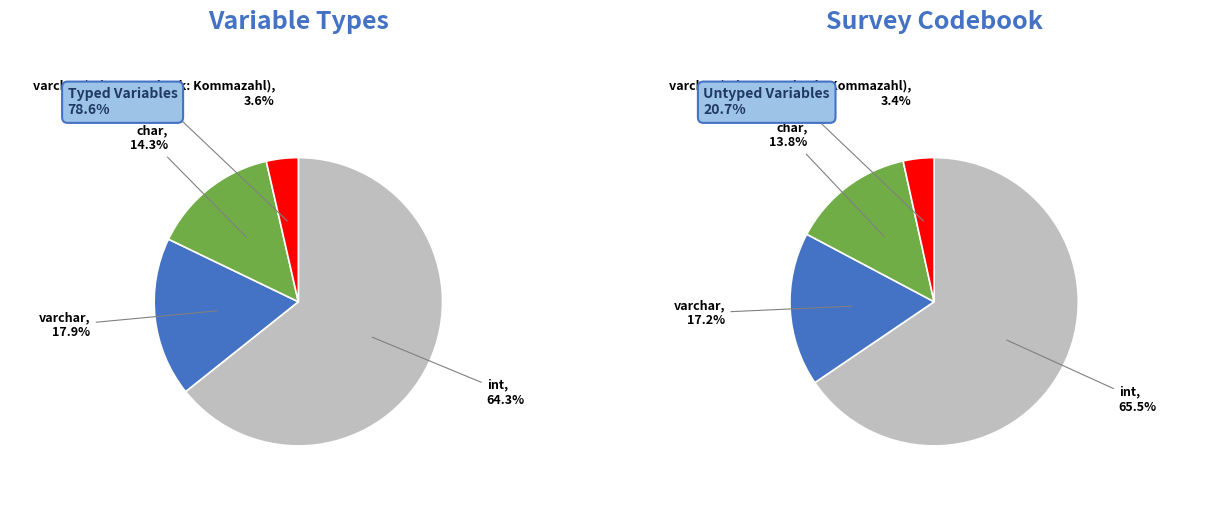

What is the change in value from int to char?

-14